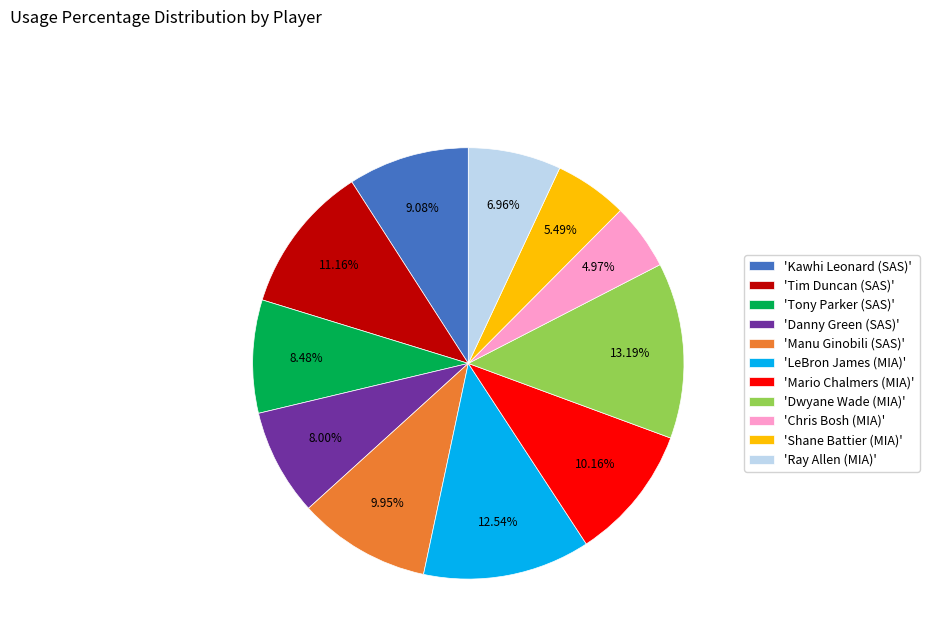

Does any single category account for the majority?

No